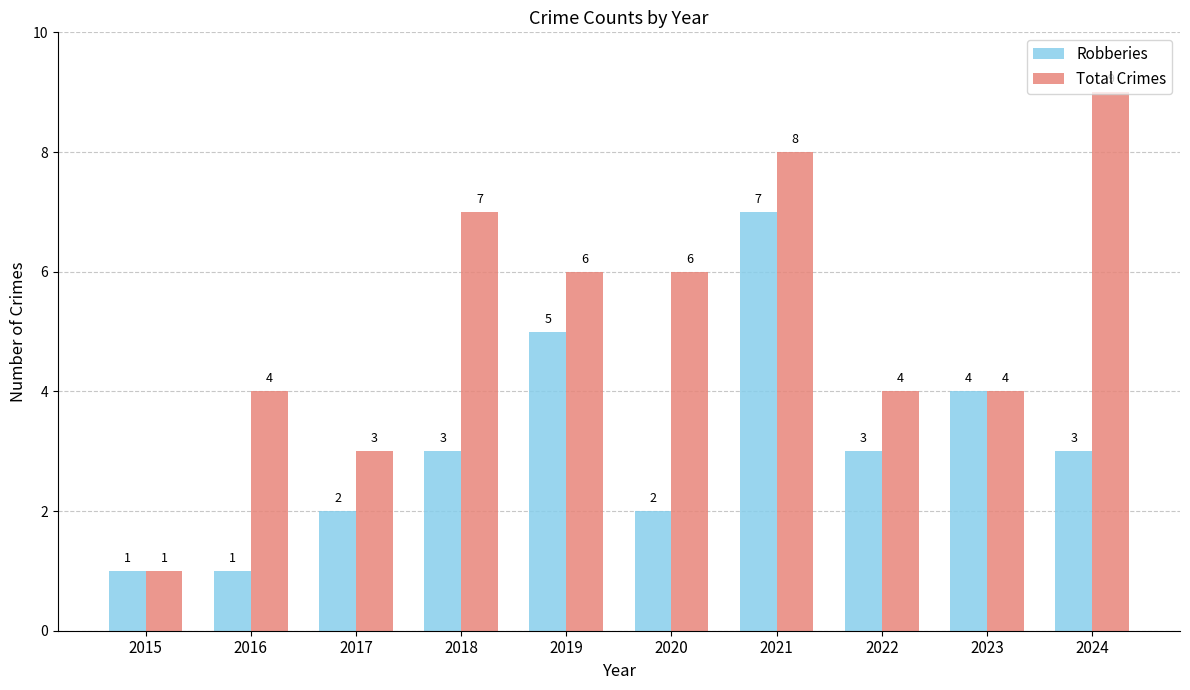

Does the chart contain stacked bars?

No